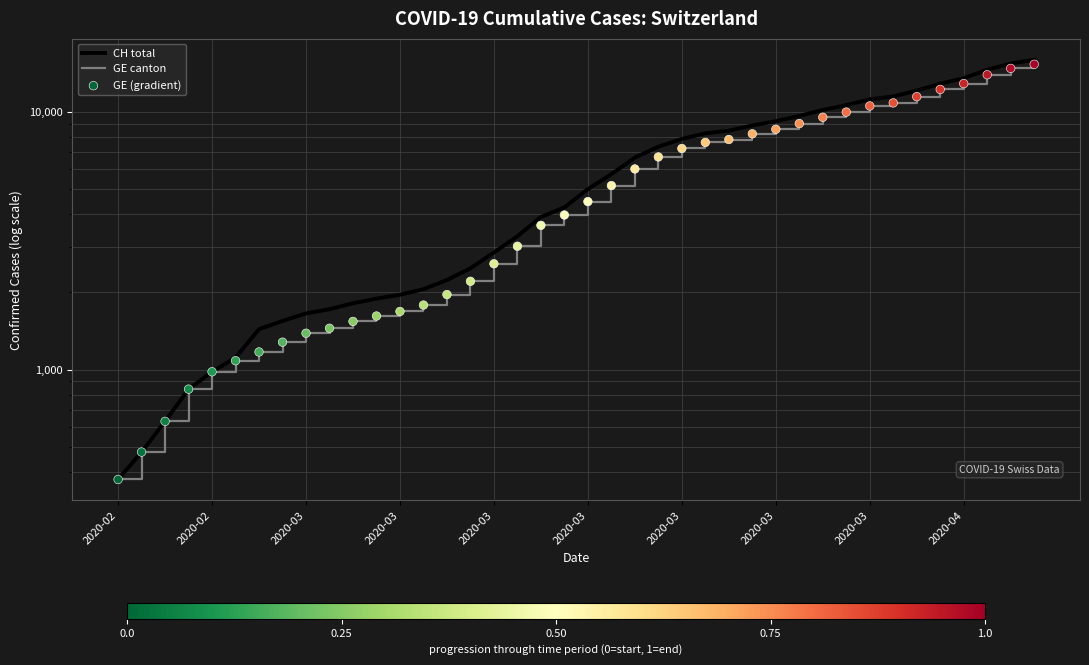

What is the total value across all series at 30?

29202